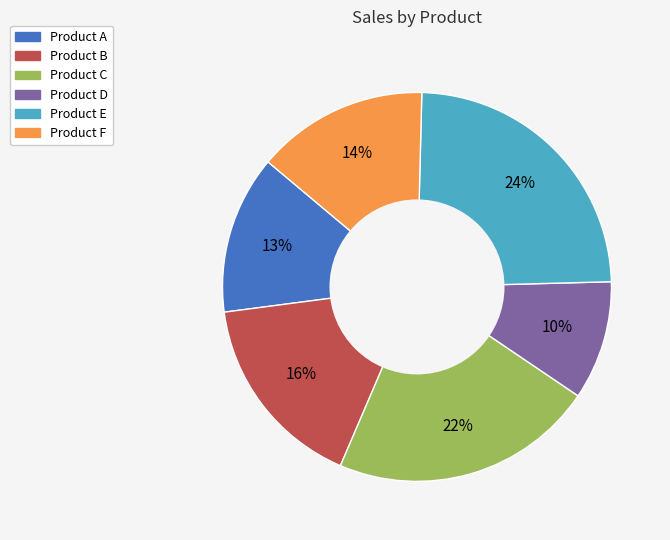

Is there a majority slice in this chart?

No